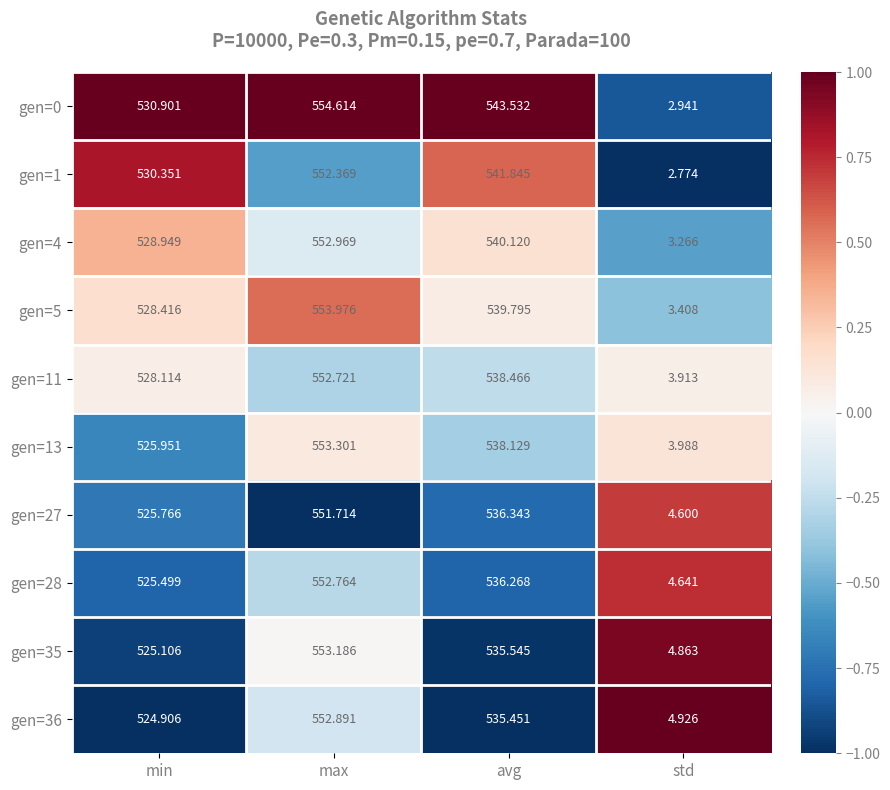

Which category has the lowest value in the gen=5 series?

std